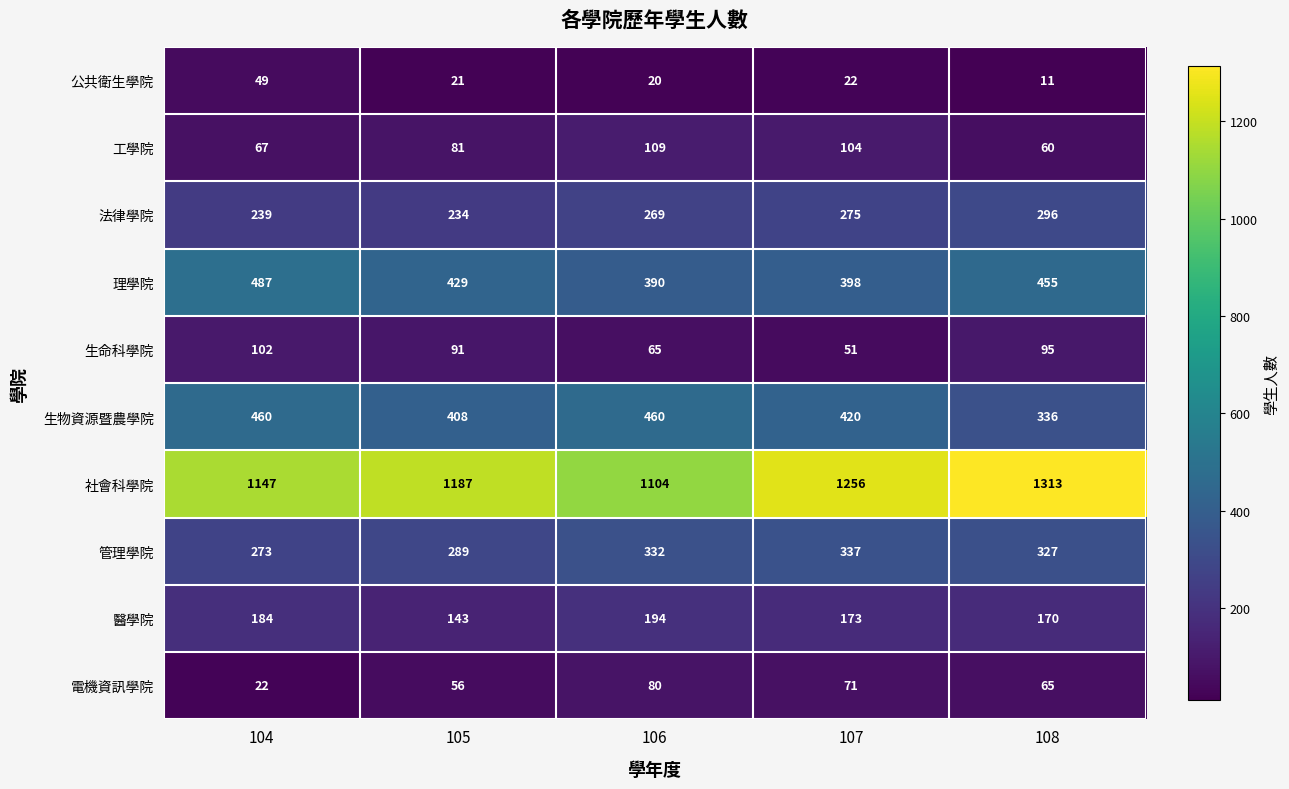

What is the difference between the highest and lowest values at 106?

1084